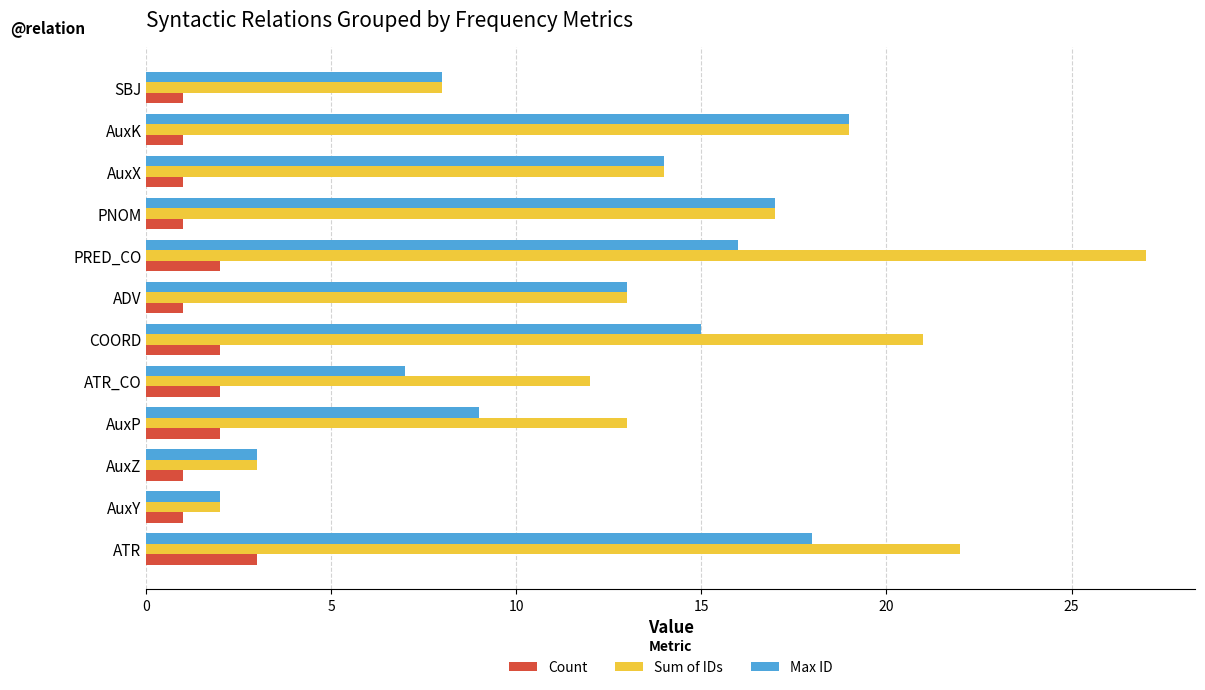

True or false: Max ID has a value of 7 at PRED_CO.

False